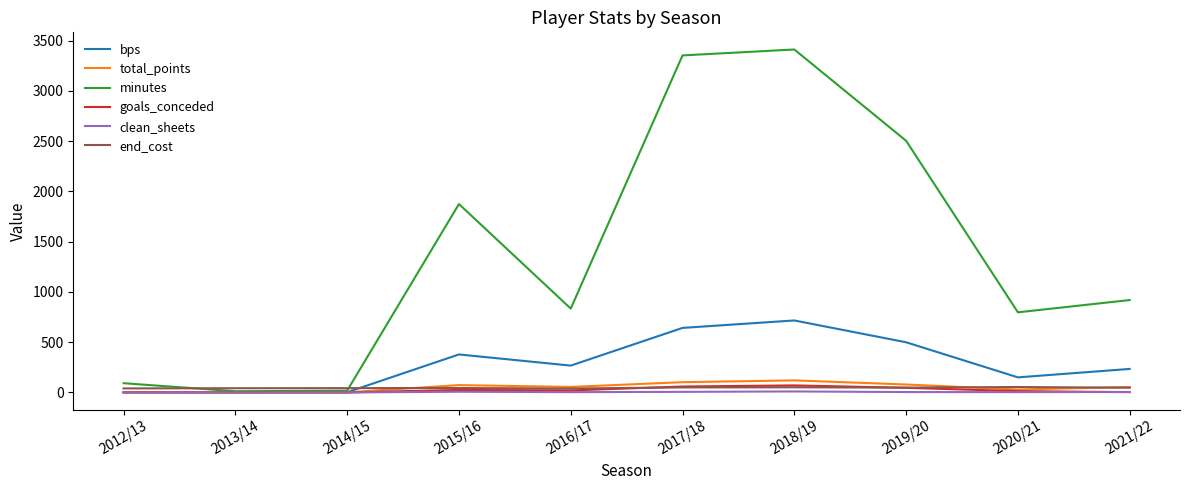

What is the highest value of the bps series?

716